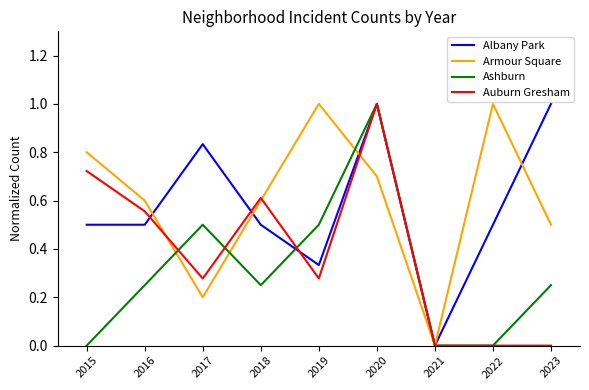

True or false: Armour Square has a value of 0.7 at 2020.

True